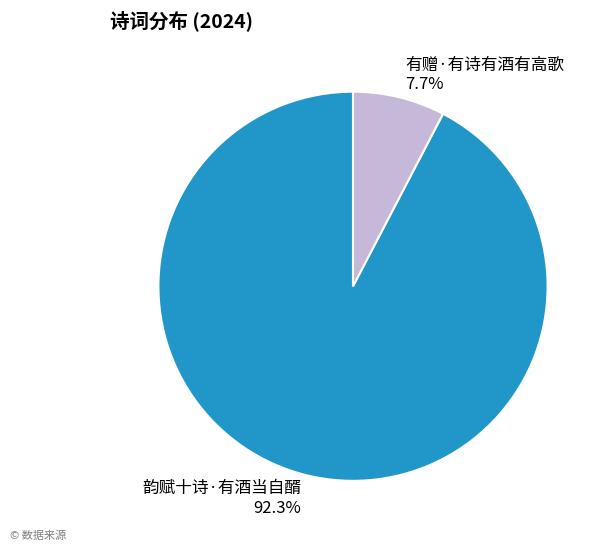

To the nearest percent, what is the difference between the largest and smallest slice percentages?

85%